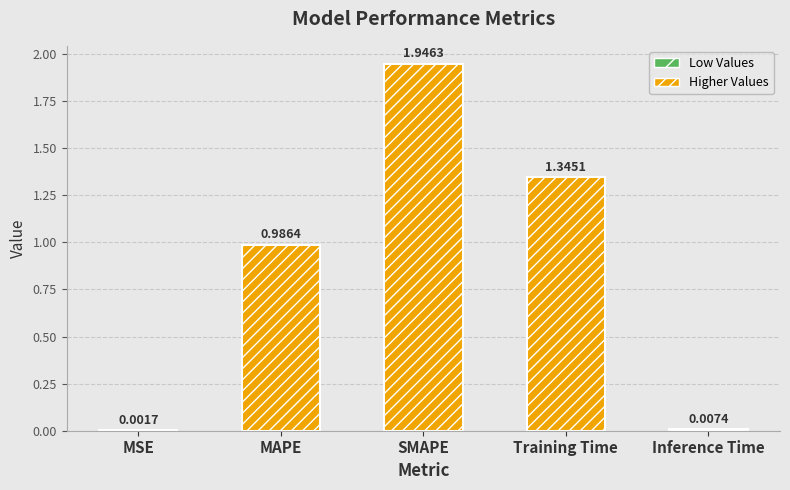

Which category has the highest value across all series?

SMAPE